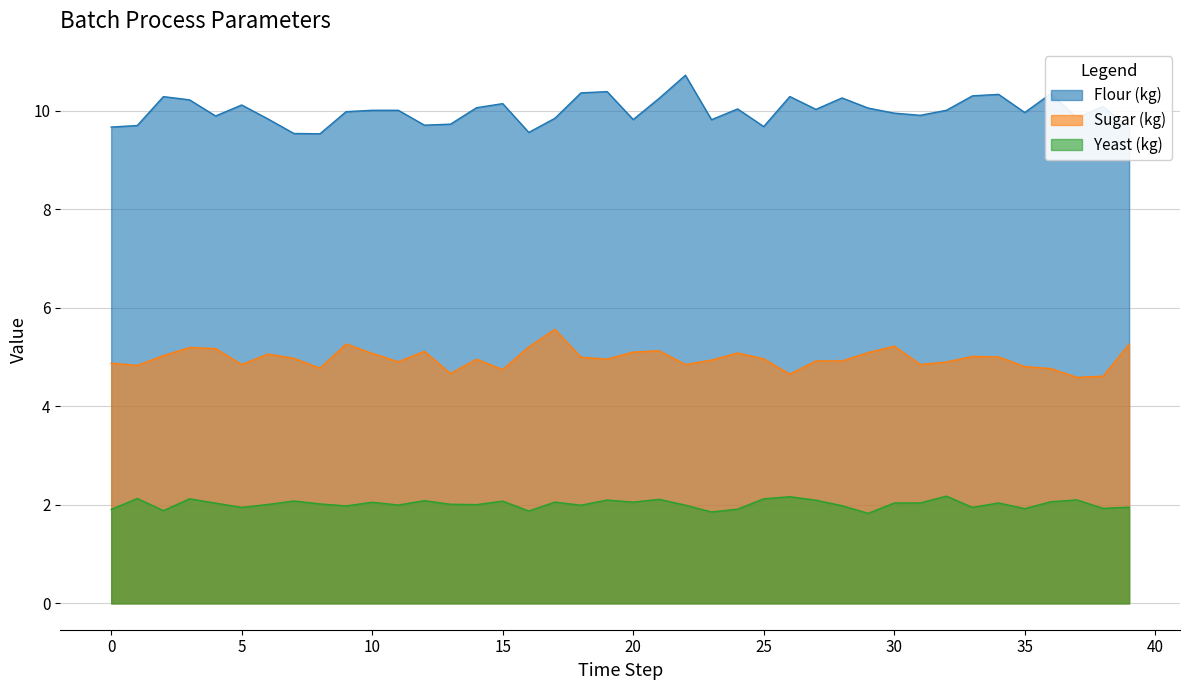

The Flour (kg) series shows 3.2 at 16. True or false?

False